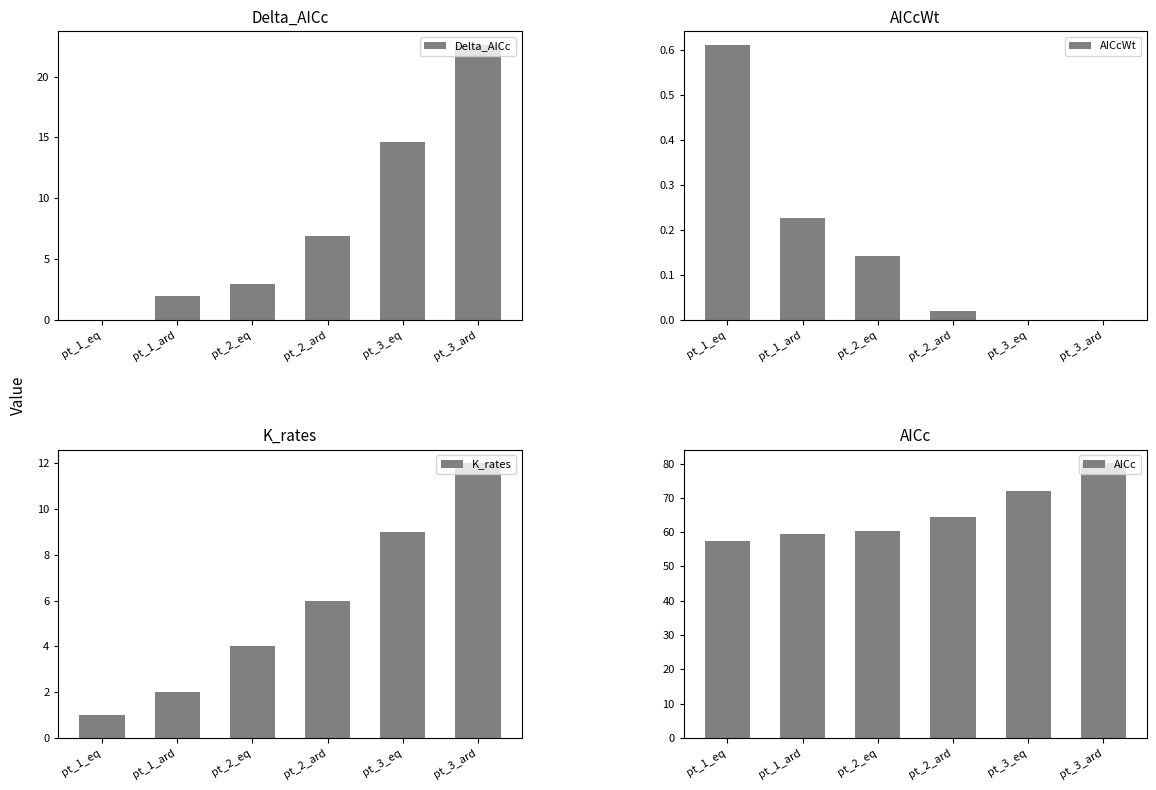

What is the label of the 5th bar from the right?

pt_1_ard